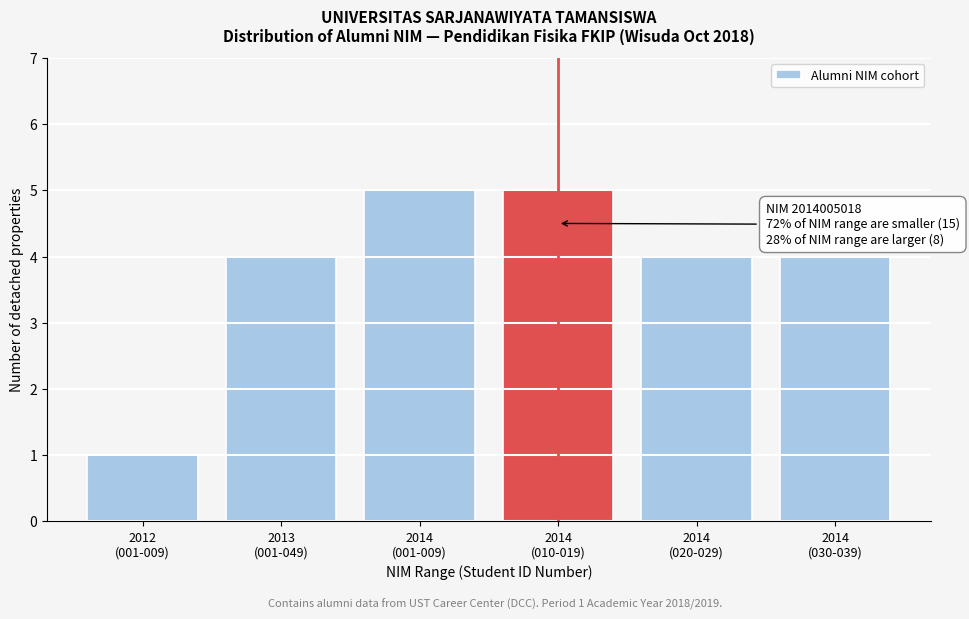

Reading right to left, what are all the values shown in this chart?

4	4	5	5	4	1